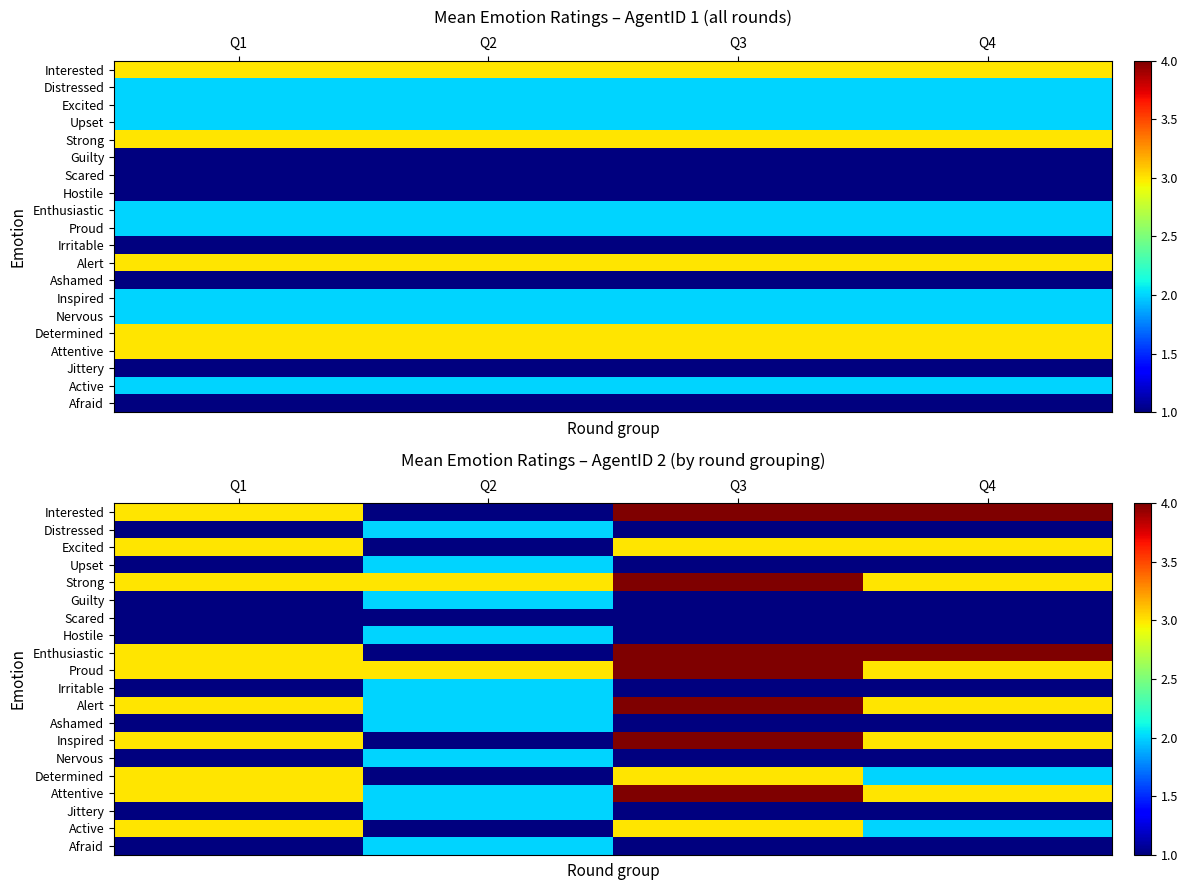

At how many categories does at least one series exceed 1?

4